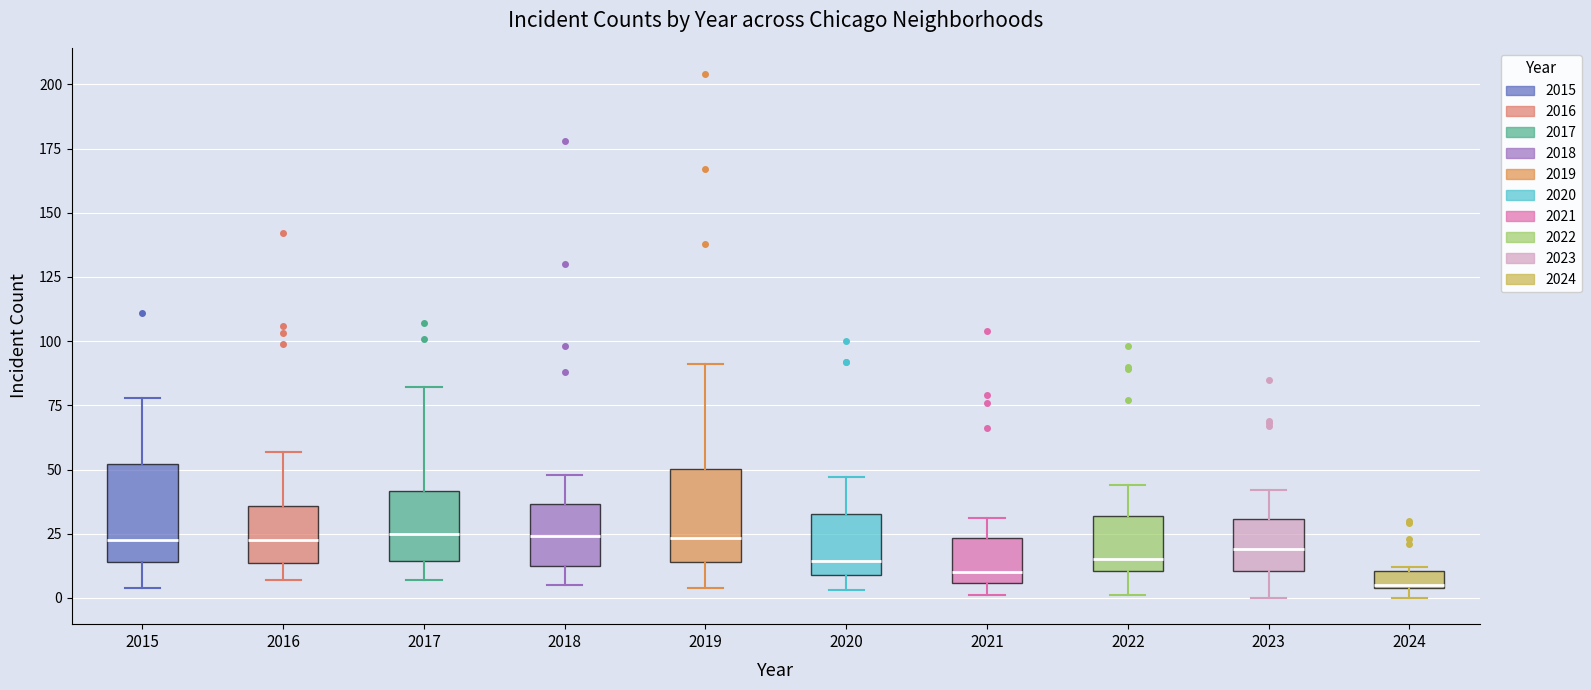

Where does the lower whisker of the box at x = 2019 end on the y-axis? The values are not printed on the chart, so give them approximately, as read against the axis.

5